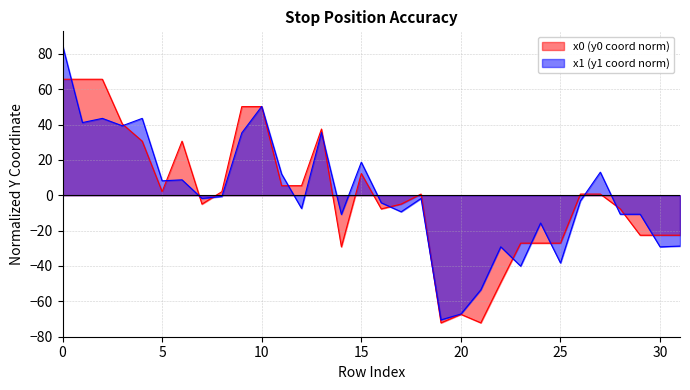

List the series in order of their peak value, lowest first.

x0 (y0 coord norm), x1 (y1 coord norm)